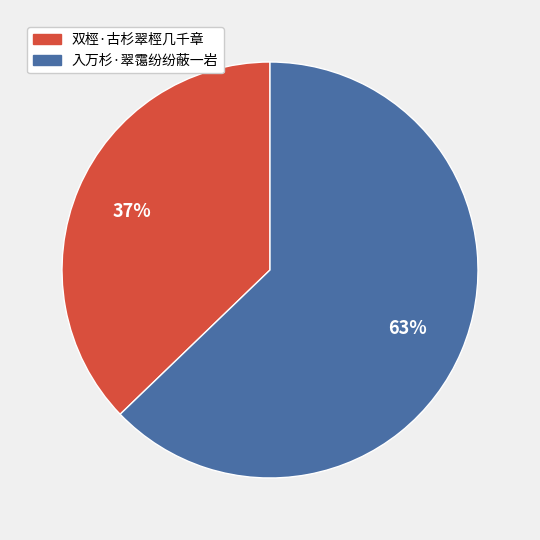

How many slices are in this pie chart?

2